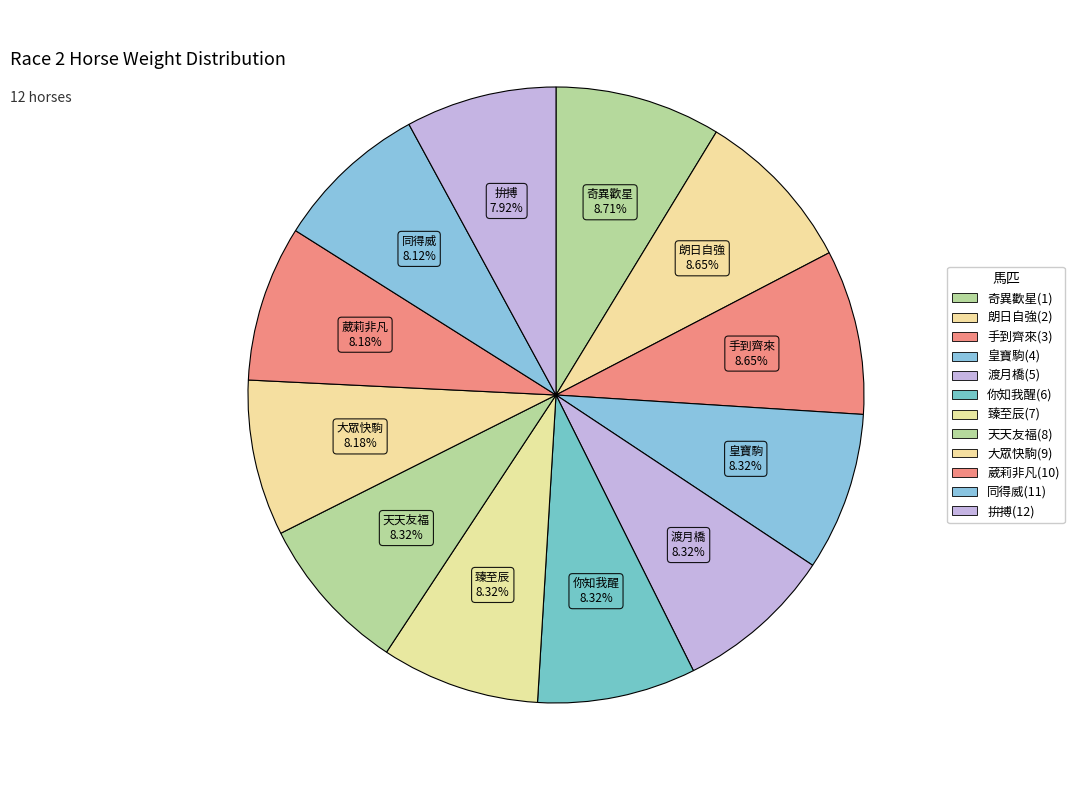

Does 奇異歡星(1) represent more than half of the total?

No